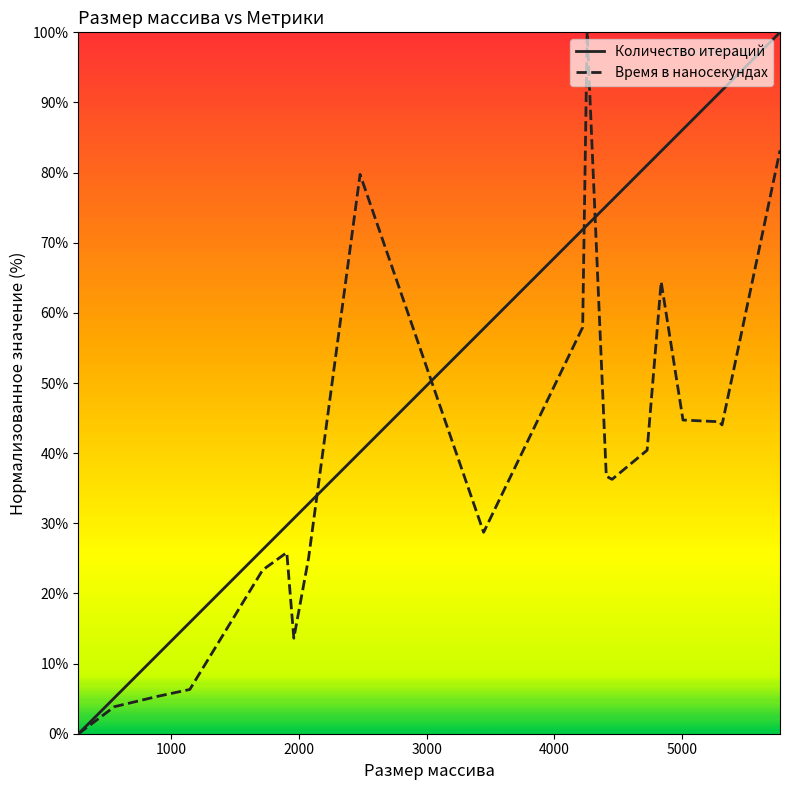

What is the difference between the second highest and second lowest values in the Количество итераций series?

86.6